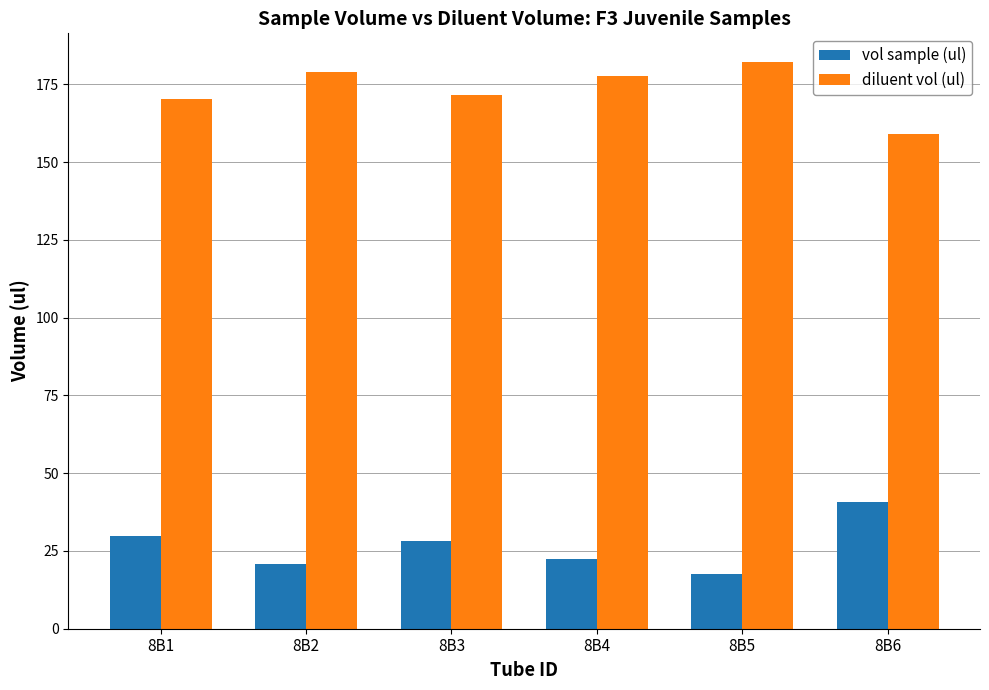

Does the chart contain any negative values?

No